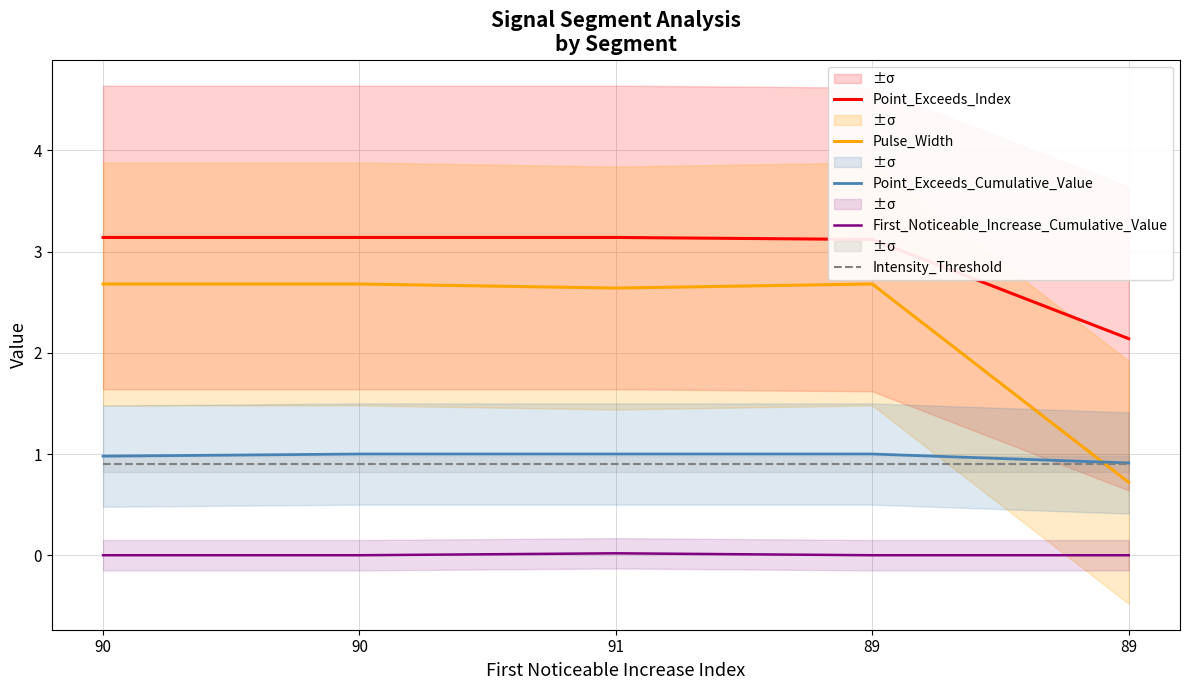

What is the spread (max minus min) of values at 90?

3.1